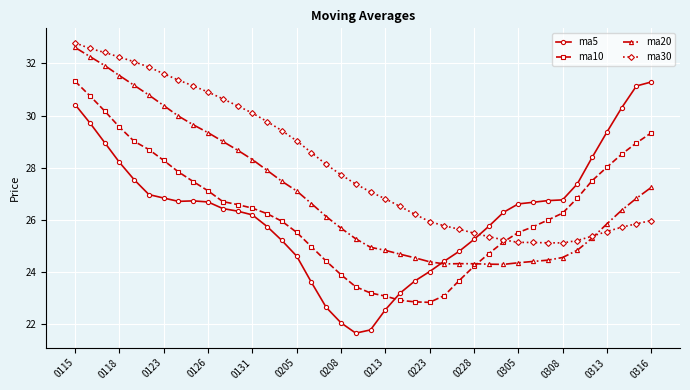

What is the minimum value for ma30?

25.1